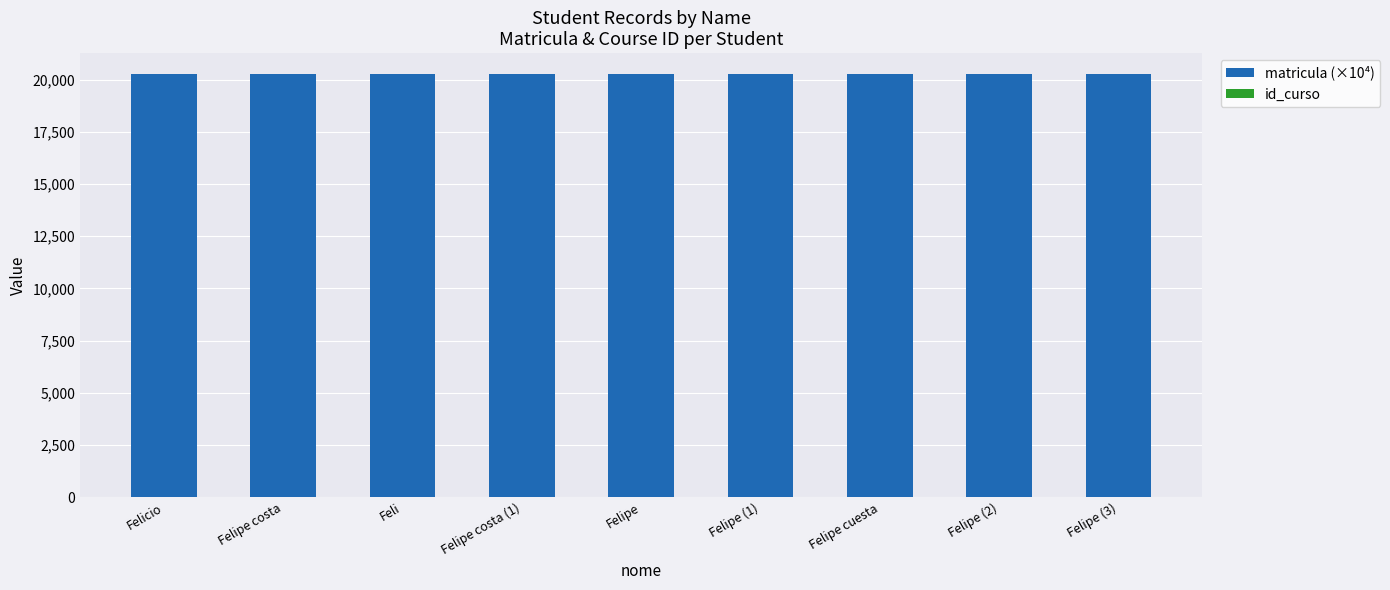

Does the chart contain stacked bars?

Yes